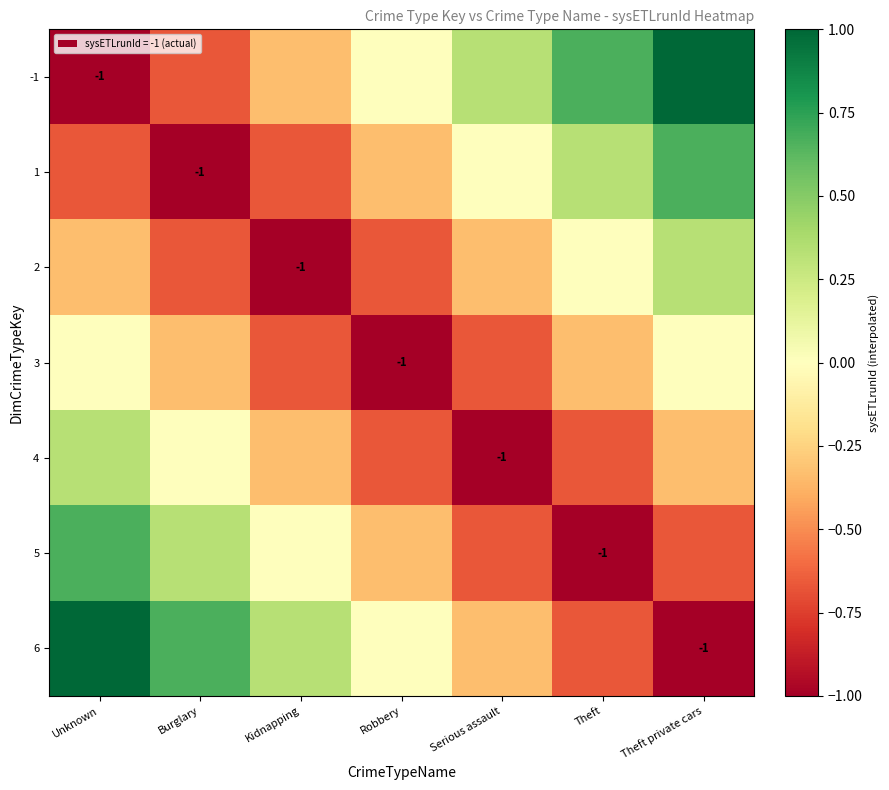

At which category is the sum across all series the highest?

Unknown